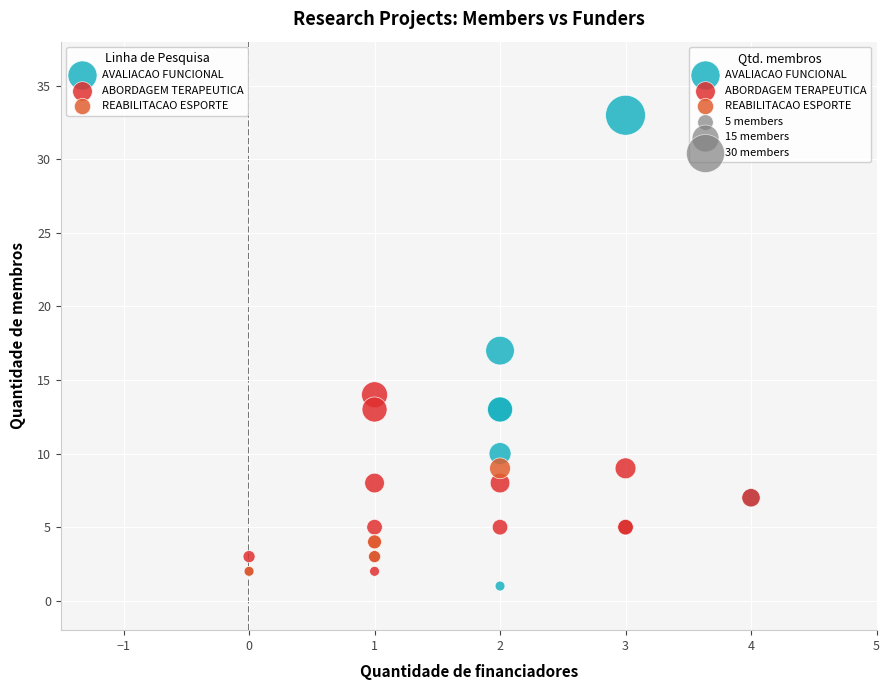

Which series contains the lowest Y value?

AVALIACAO FUNCIONAL